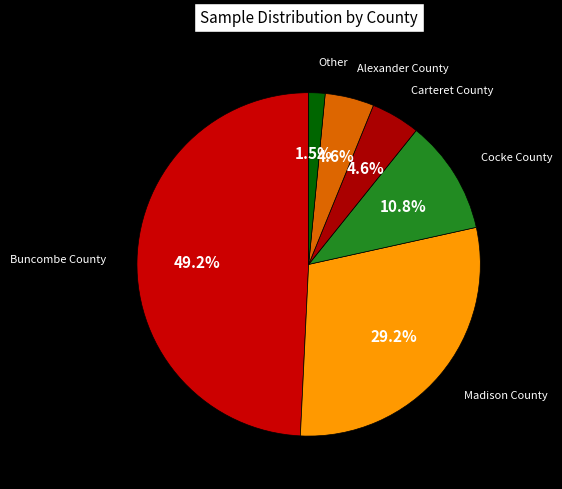

Which slice is the smallest?

Other